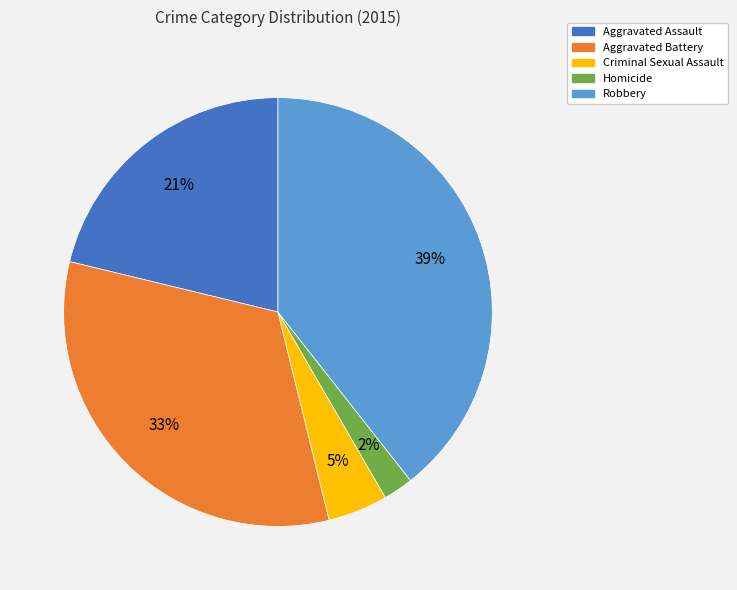

What is the largest slice in the pie chart?

Robbery